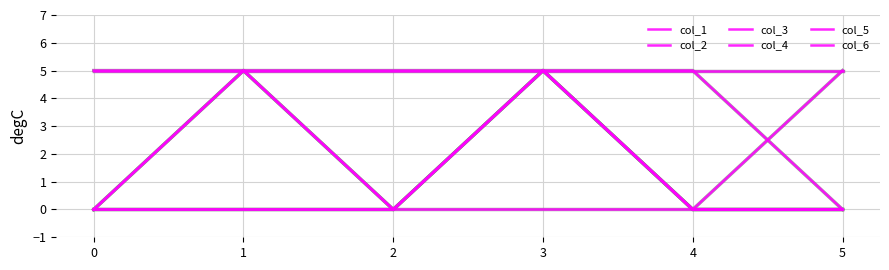

At 5, list the series in order from smallest to largest.

col_1, col_2, col_3, col_5, col_4, col_6